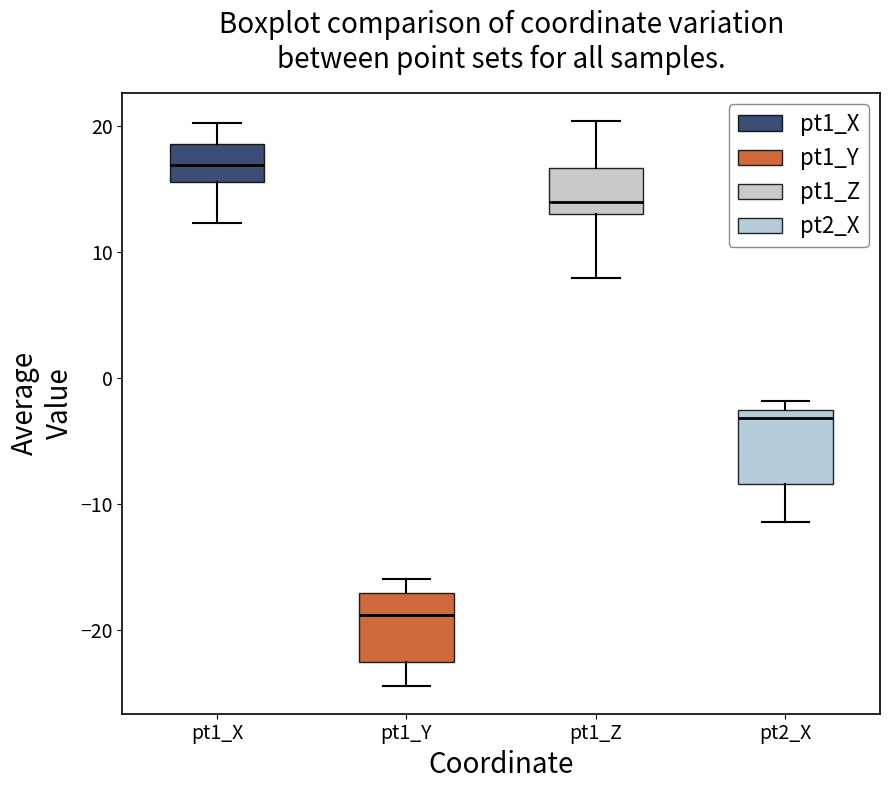

Reading left to right, read every box against the y-axis: the position of its median line, the range the box covers, and the ends of its whiskers. The values are not printed on the chart, so give them approximately, as read against the axis.

pt1_X: median 17, box 16 to 19, whiskers 12 to 20
pt1_Y: median -19, box -22 to -17, whiskers -24 to -16
pt1_Z: median 14, box 13 to 17, whiskers 8 to 20
pt2_X: median -3, box -8 to -2, whiskers -11 to -2 (just above the box's upper edge)